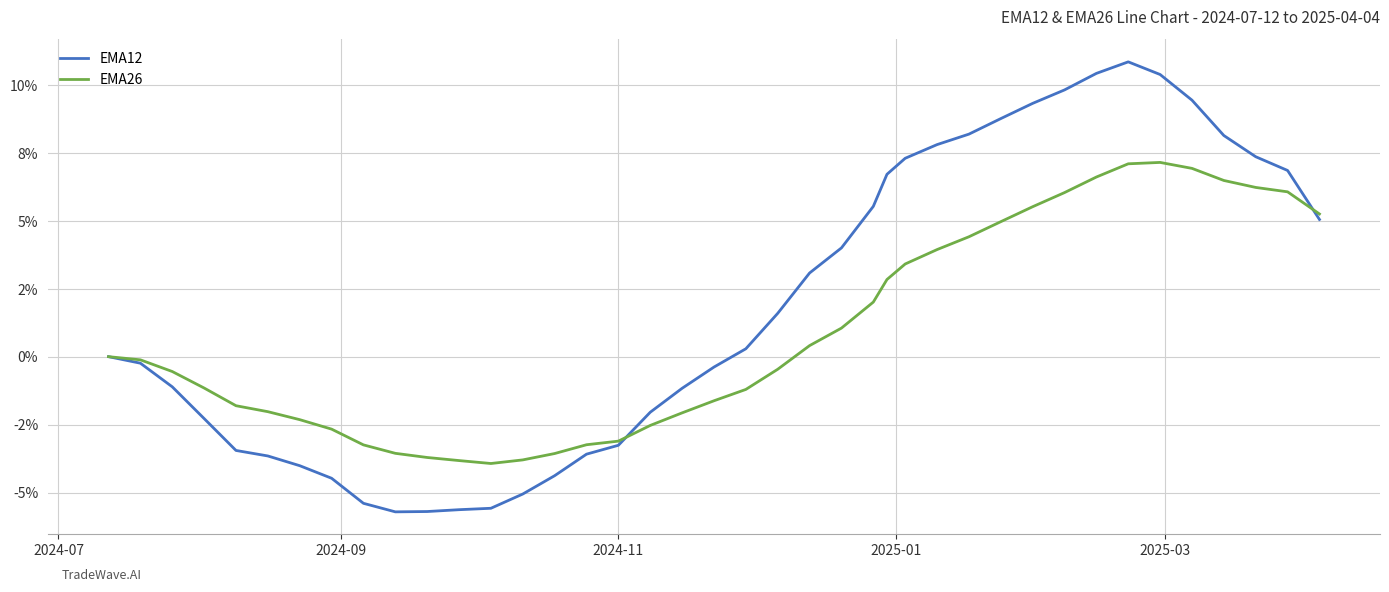

Reading right to left, transcribe all the data shown in this chart.

EMA12: 5.0	6.9	7.4	8.1	9.4	10.4	10.8	10.4	9.8	9.3	8.8	8.2	7.8	7.3	6.7	5.5	4.0	3.1	1.6	0.3	-0.4	-1.2	-2.0	-3.3	-3.6	-4.4	-5.1	-5.6	-5.6	-5.7	-5.7	-5.4	-4.5	-4.0	-3.7	-3.5	-2.3	-1.1	-0.2	0.0
EMA26: 5.3	6.1	6.2	6.5	6.9	7.1	7.1	6.6	6.0	5.5	5.0	4.4	3.9	3.4	2.8	2.0	1.1	0.4	-0.5	-1.2	-1.6	-2.1	-2.5	-3.1	-3.2	-3.6	-3.8	-3.9	-3.8	-3.7	-3.6	-3.2	-2.7	-2.3	-2.0	-1.8	-1.2	-0.5	-0.1	0.0